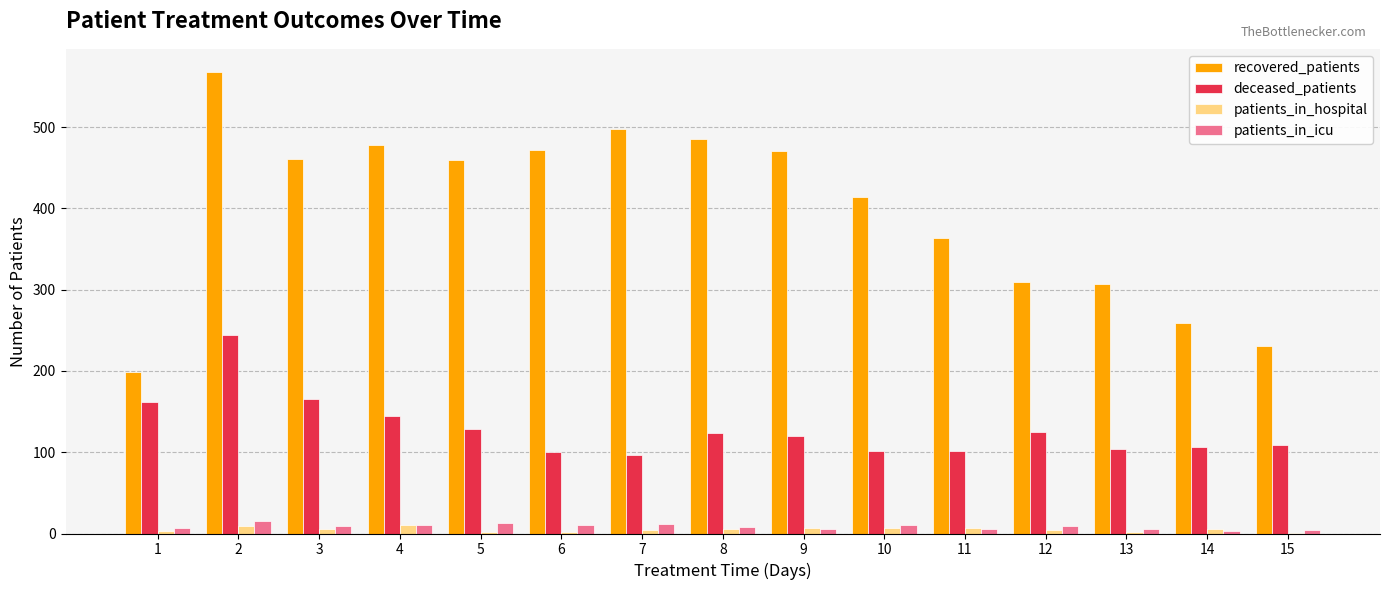

Between 5 and 15, which series saw the biggest shift?

recovered_patients